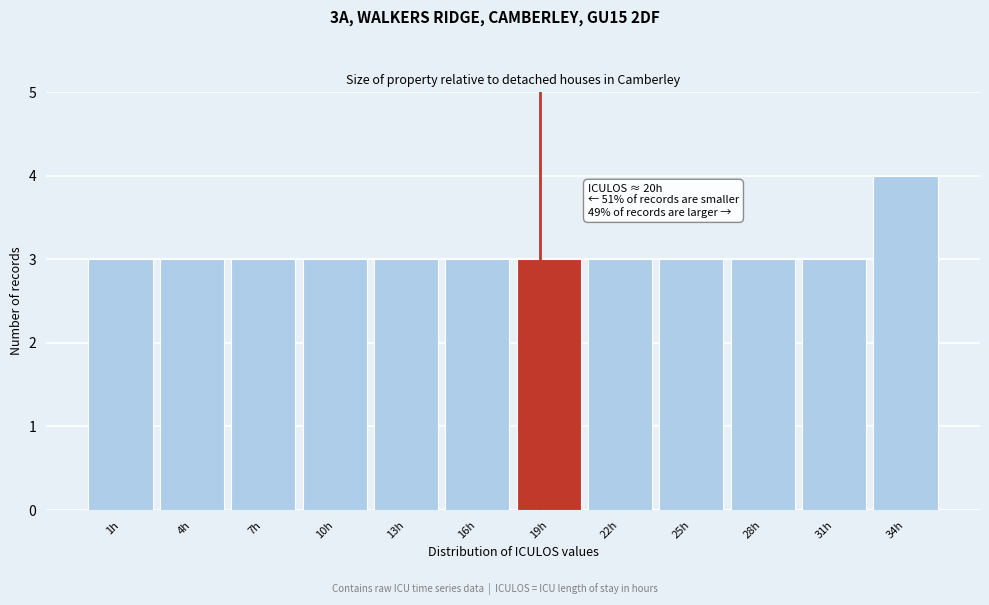

Reading left to right, transcribe all the data shown in this chart.

3	3	3	3	3	3	3	3	3	3	3	4